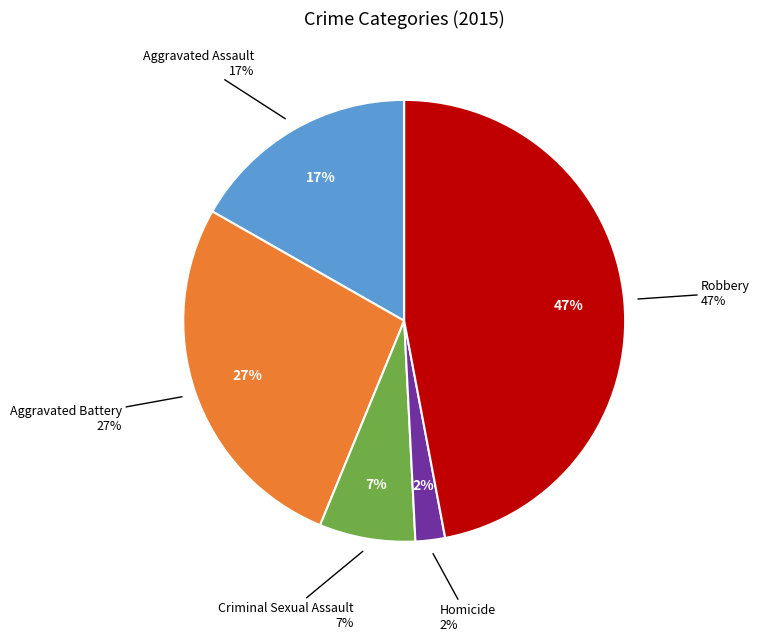

To the nearest percent, what portion does Robbery represent?

47%